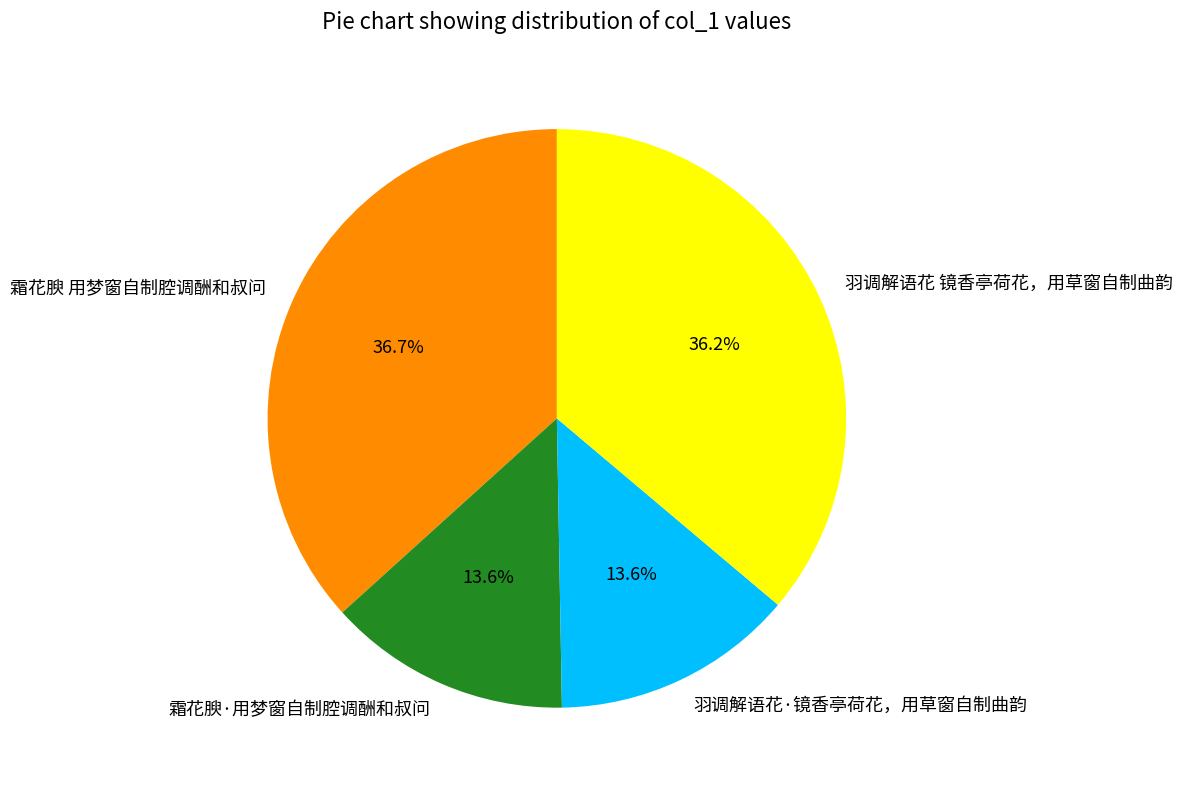

Is there a majority slice in this chart?

No